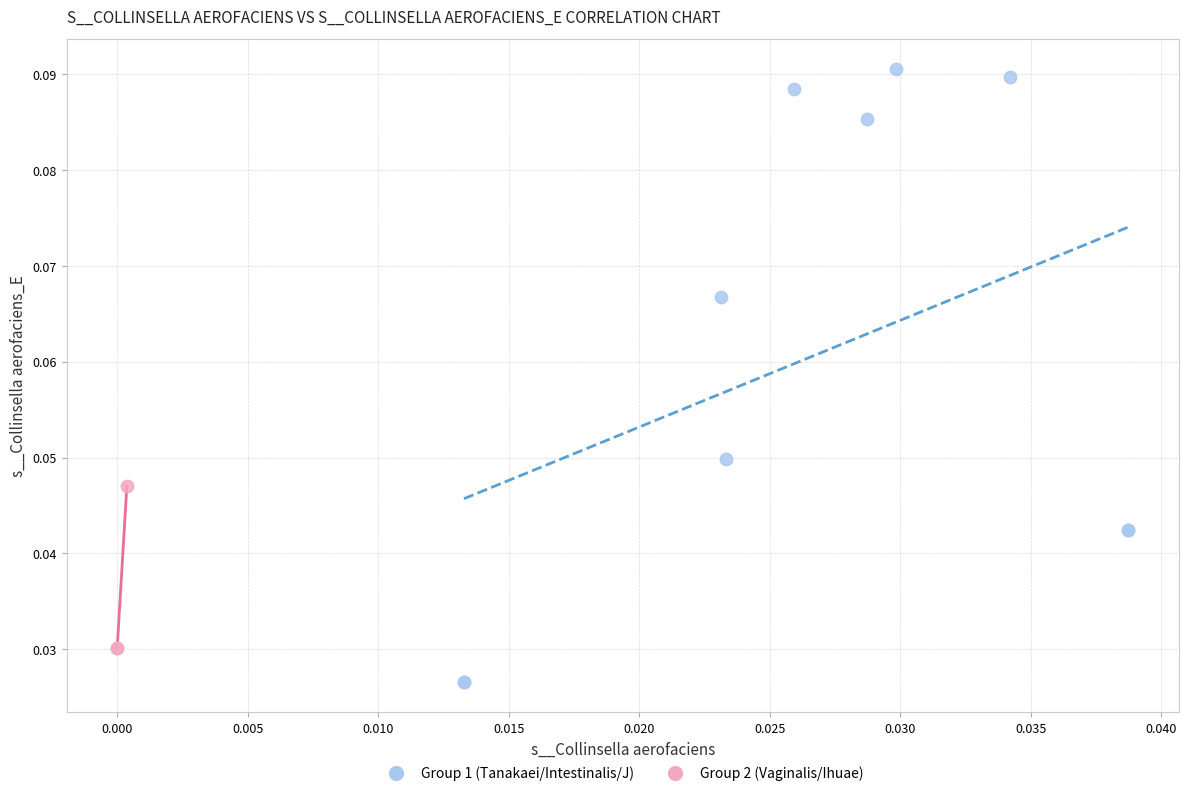

Which series has the widest spread of Y values?

Group 1 (Tanakaei/Intestinalis/J)